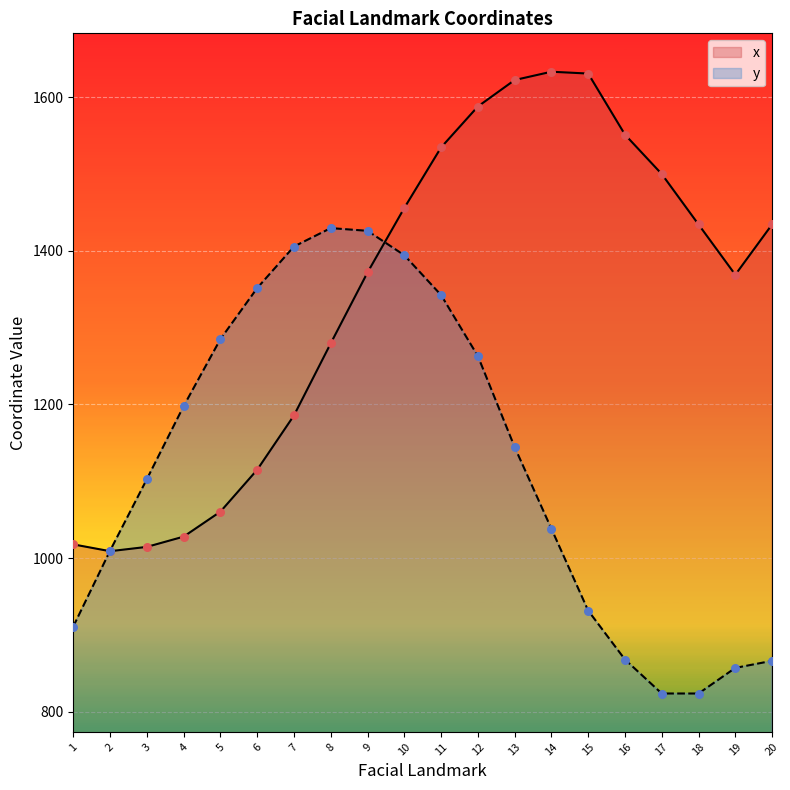

At which category is the sum across all series the highest?

11